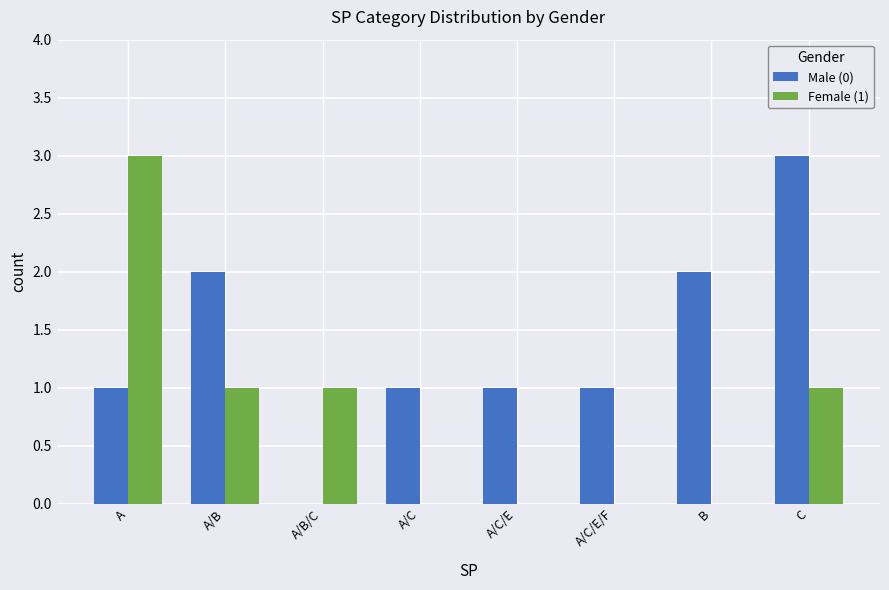

The Female (1) series shows 0 at A/C. True or false?

True